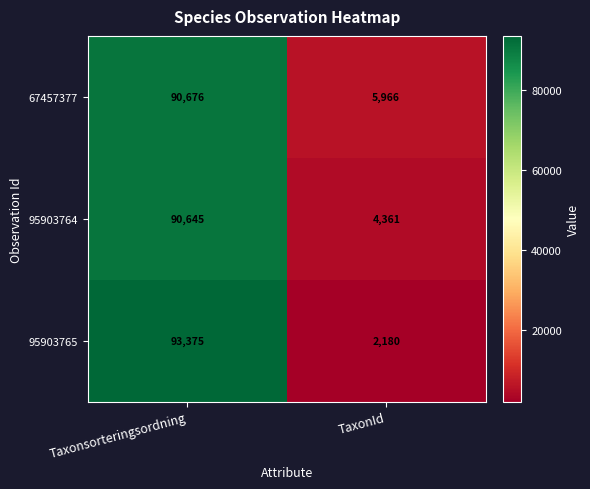

Count the number of data series in this chart.

3